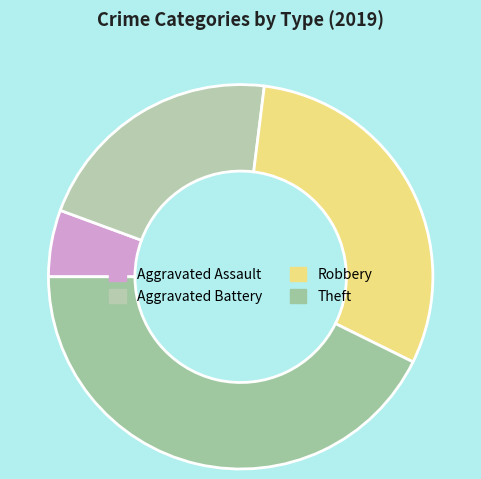

Rank the categories by value from highest to lowest.

Theft, Robbery, Aggravated Battery, Aggravated Assault